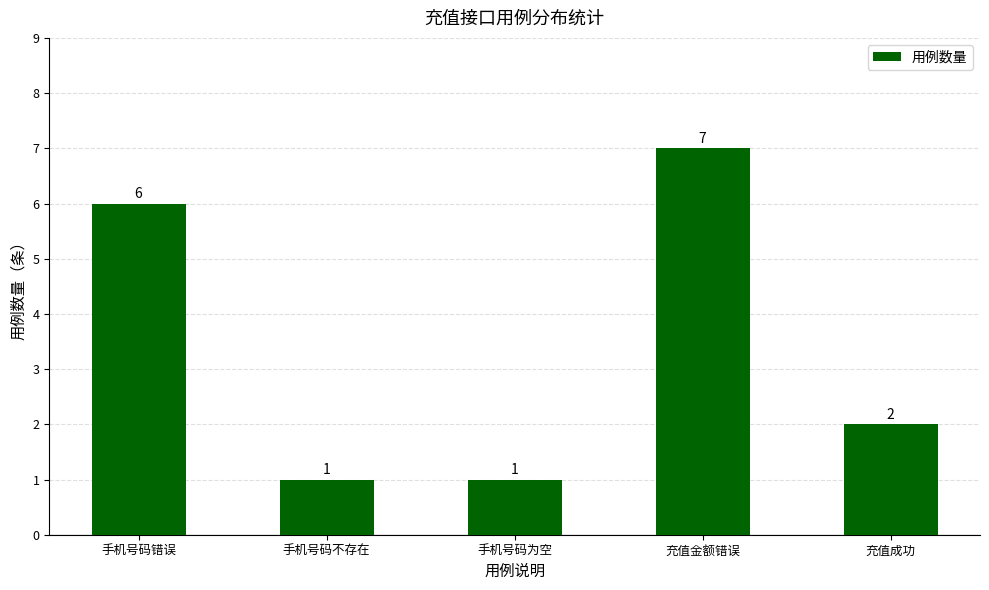

At which category does the chart reach its peak across all series?

充值金额错误